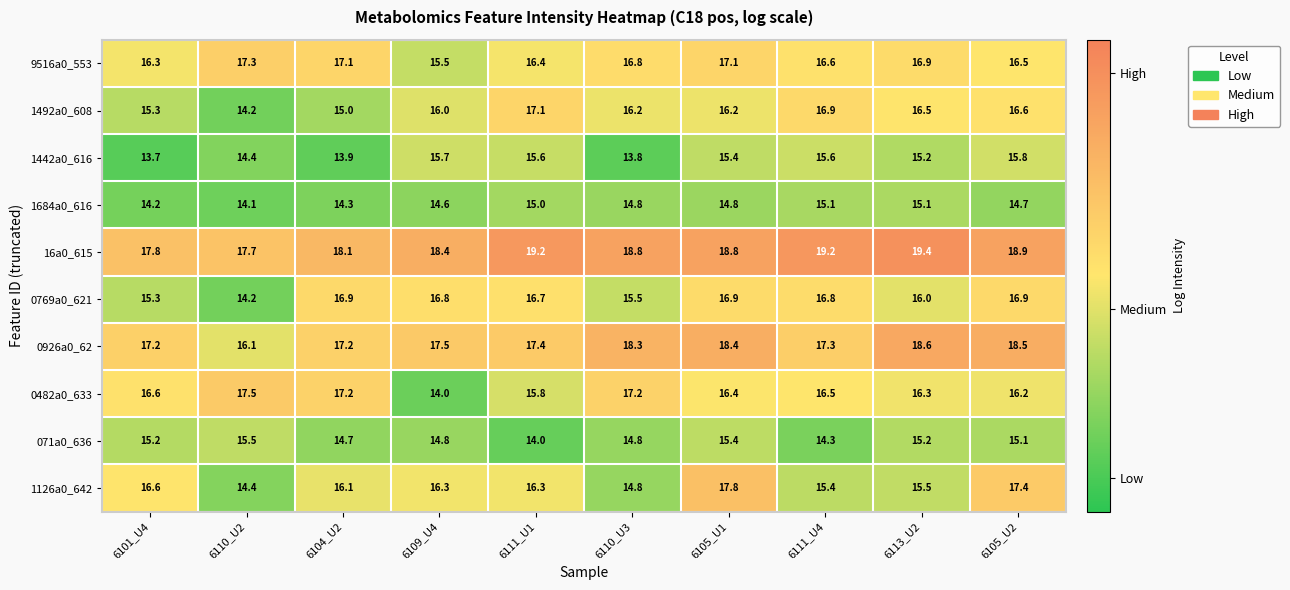

Which series has the largest range (max minus min)?

0482a0_633